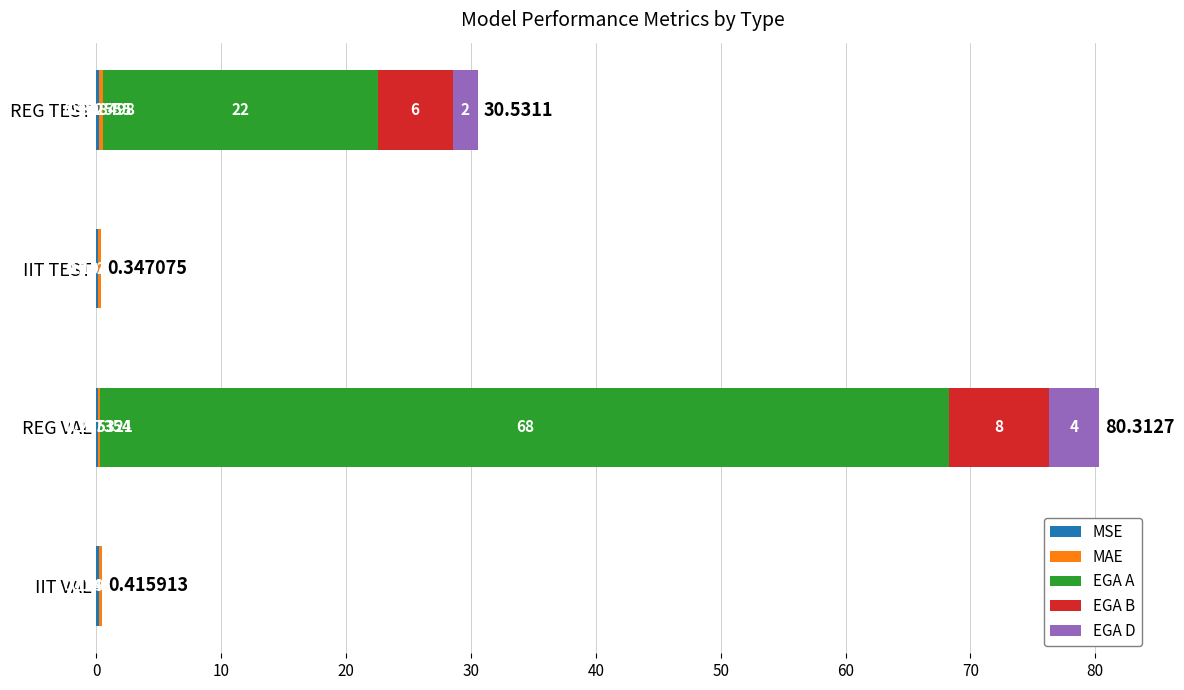

At which category is the sum across all series the highest?

REG VAL